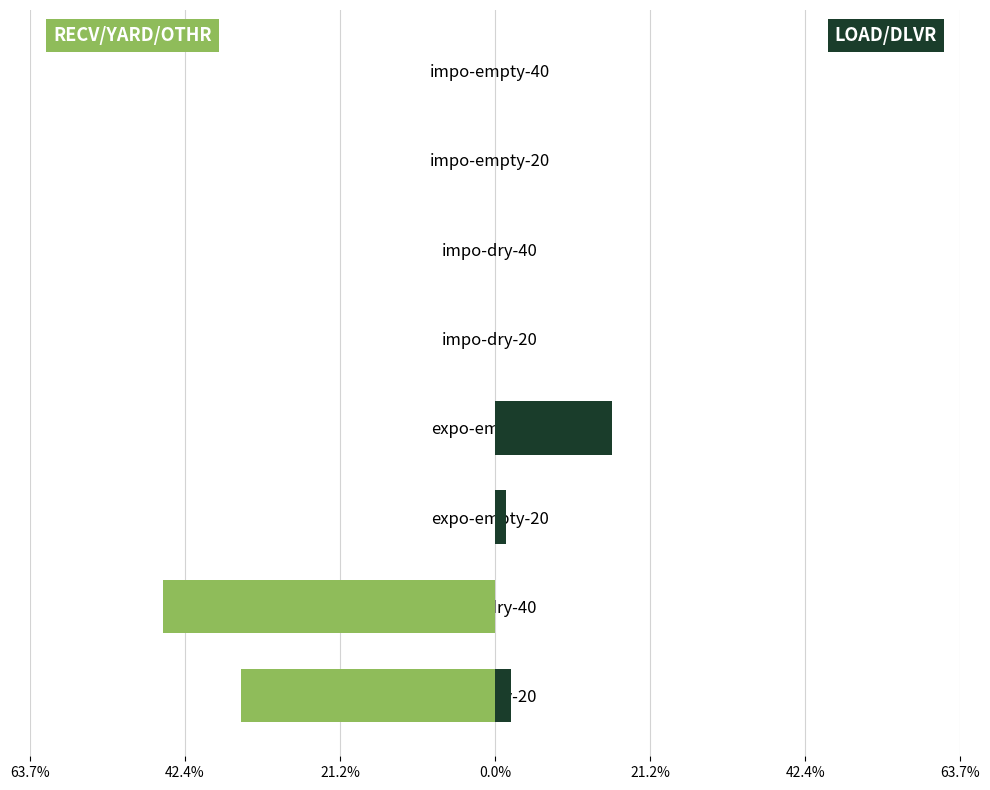

Reading left to right, what are all the values shown in this chart?

RECV+YARD+OTHR: -34.7	-45.5	0.0	0.0	0.0	0.0	0.0	0.0
LOAD+DLVR+SHFT: 2.2	0.0	1.5	16.1	0.0	0.0	0.0	0.0